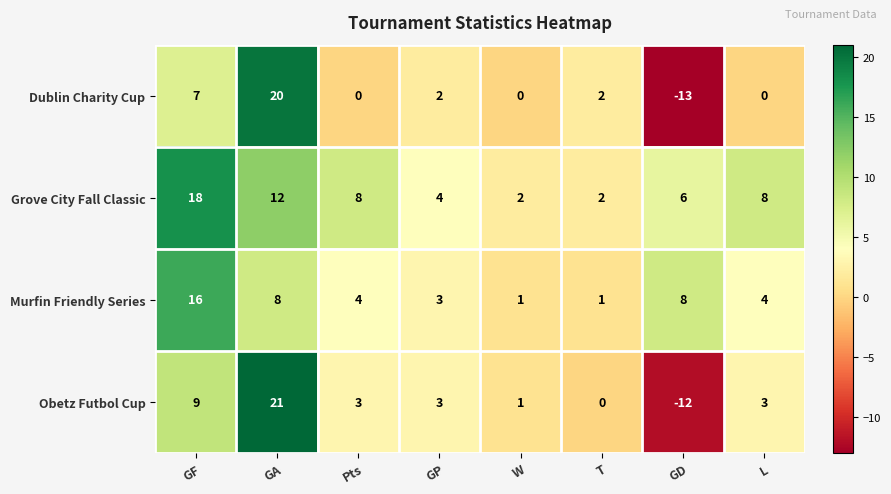

Which category has the highest value in the Obetz Futbol Cup series?

GA